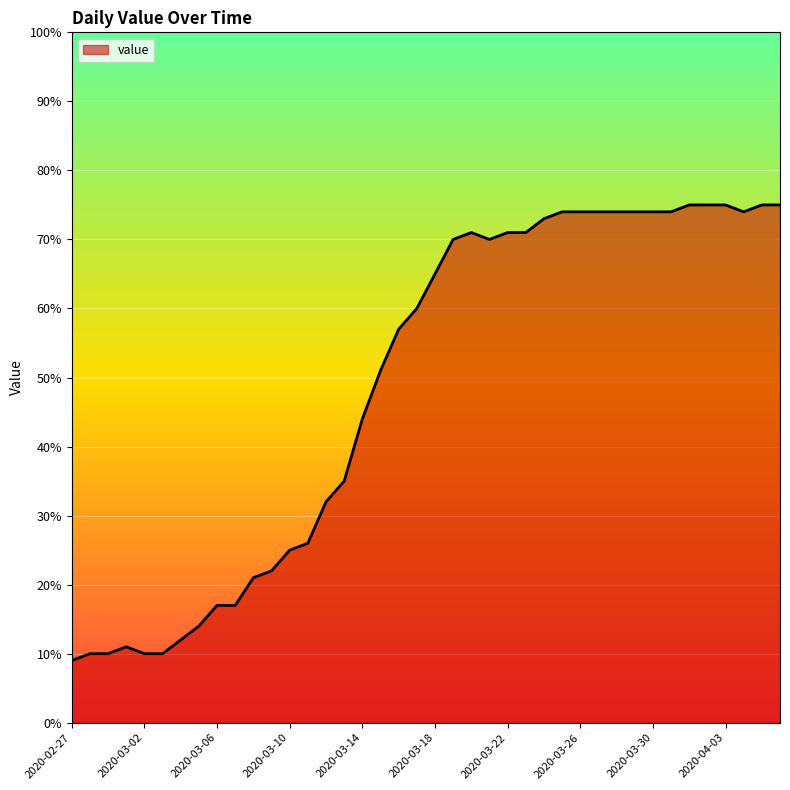

What is the maximum value shown in the chart?

75